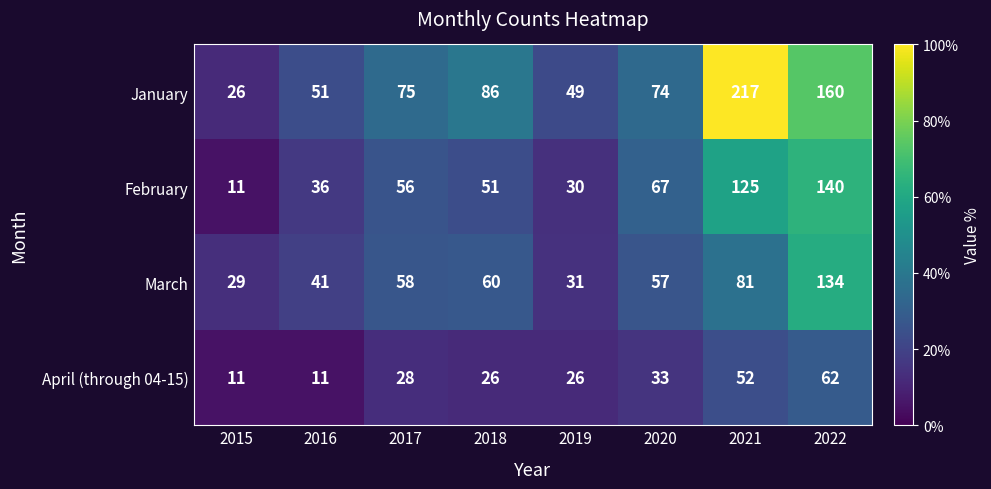

How many categories are shown in the chart?

8